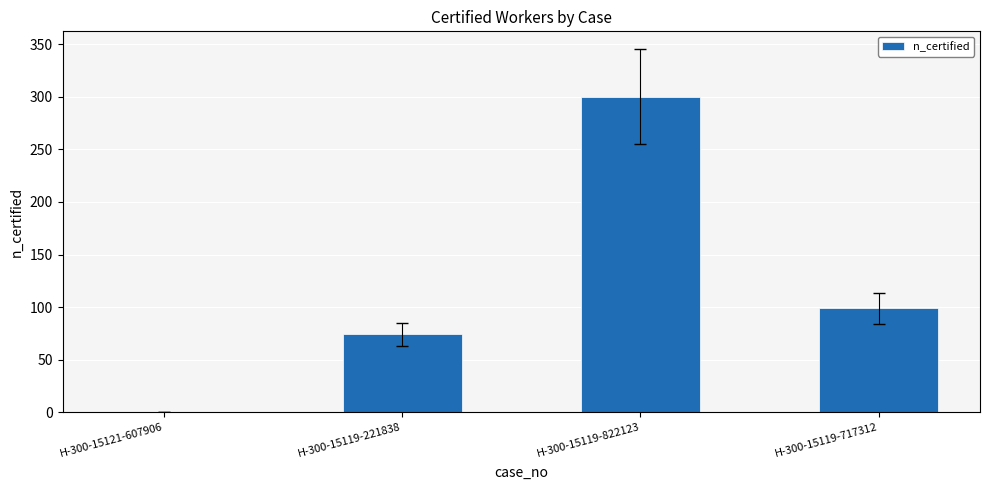

What is the sum of the values at H-300-15121-607906 and H-300-15119-717312?

99